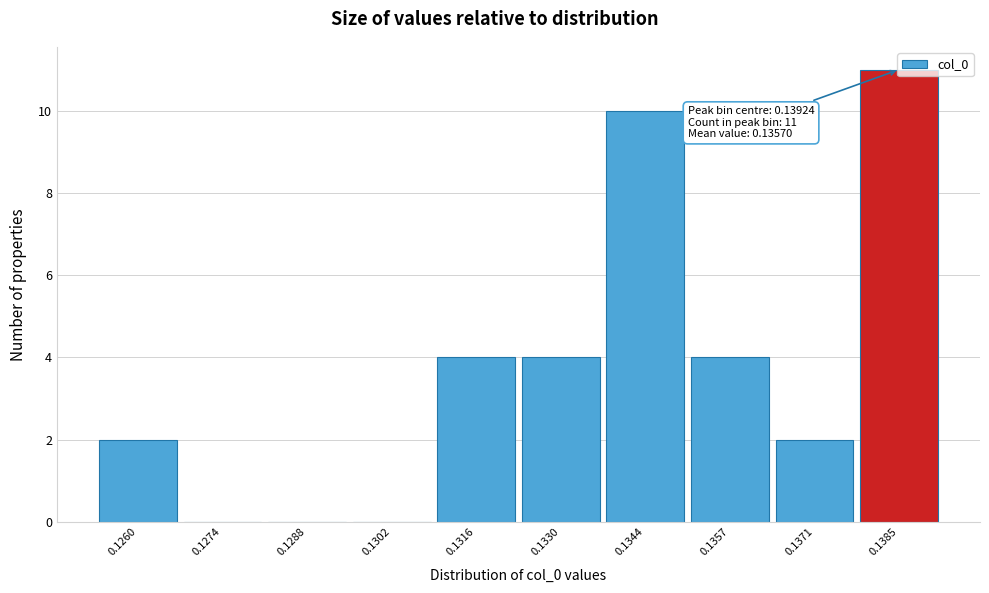

What is the greatest value displayed?

11